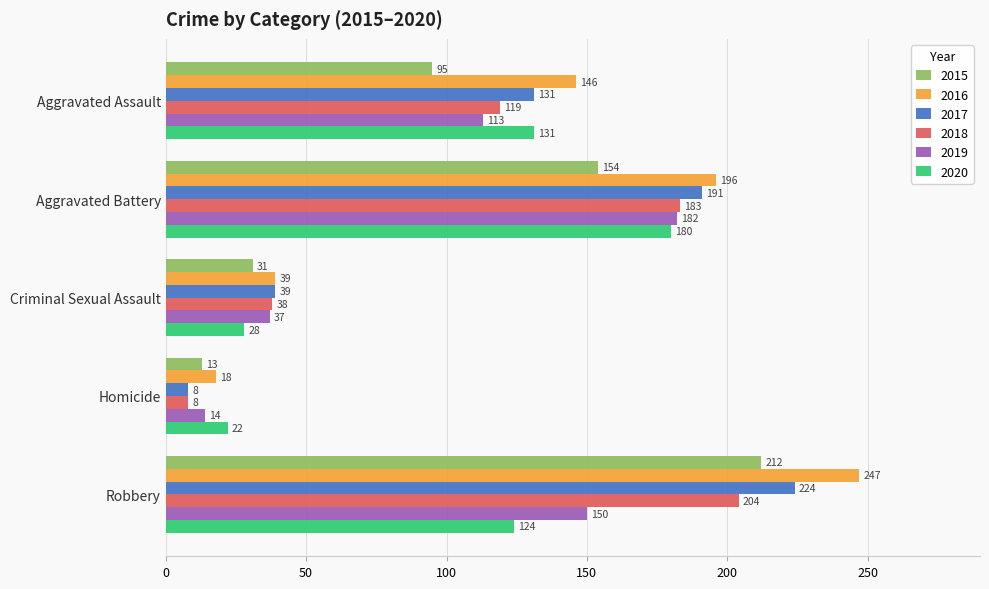

What are all the series names shown in the legend?

2015, 2016, 2017, 2018, 2019, 2020